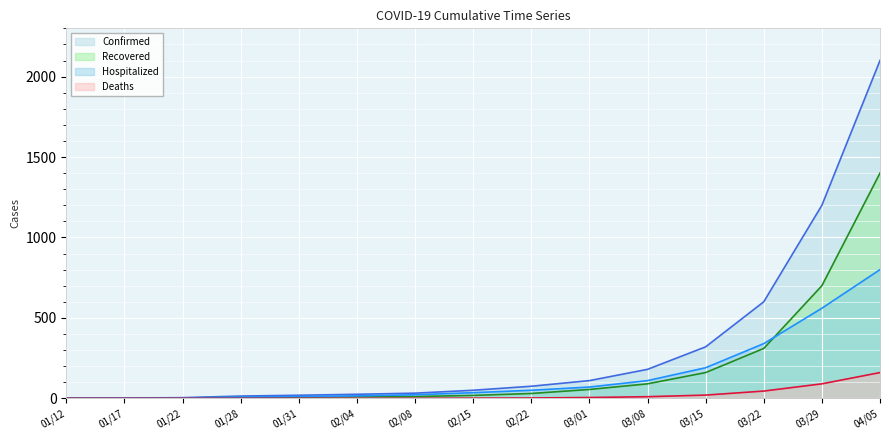

Is it true that Recovered line equals 699 at 01/12?

False